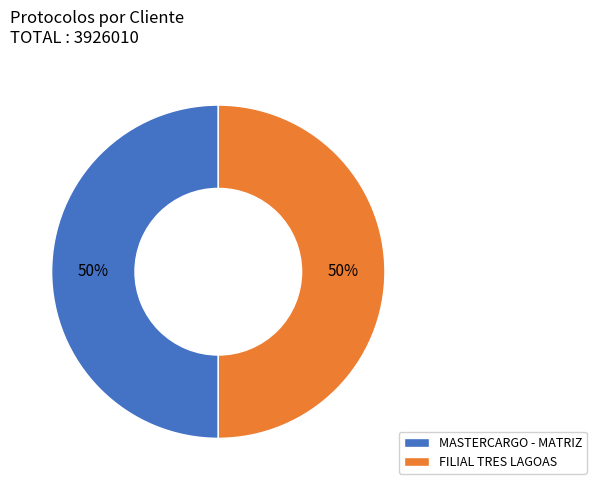

What is the ratio of the value at FILIAL TRES LAGOAS to the value at MASTERCARGO - MATRIZ?

1.0